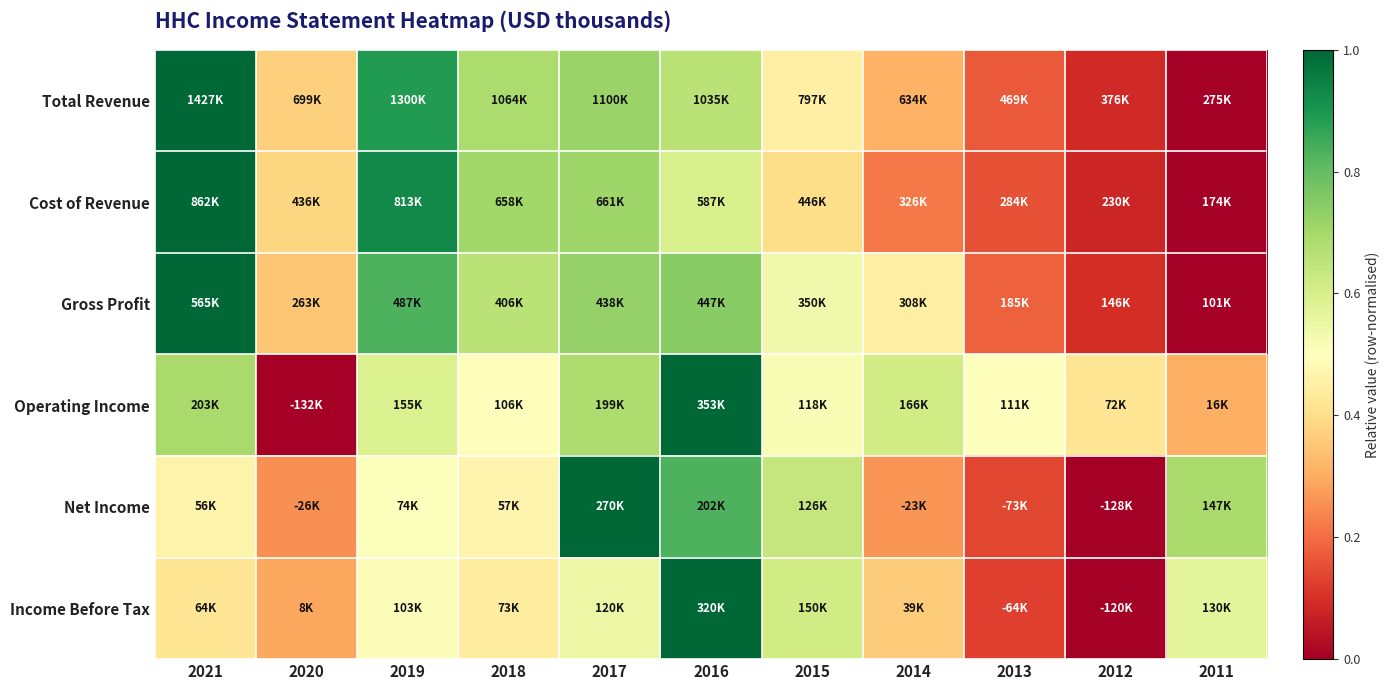

Which series has the largest range (max minus min)?

Total Revenue